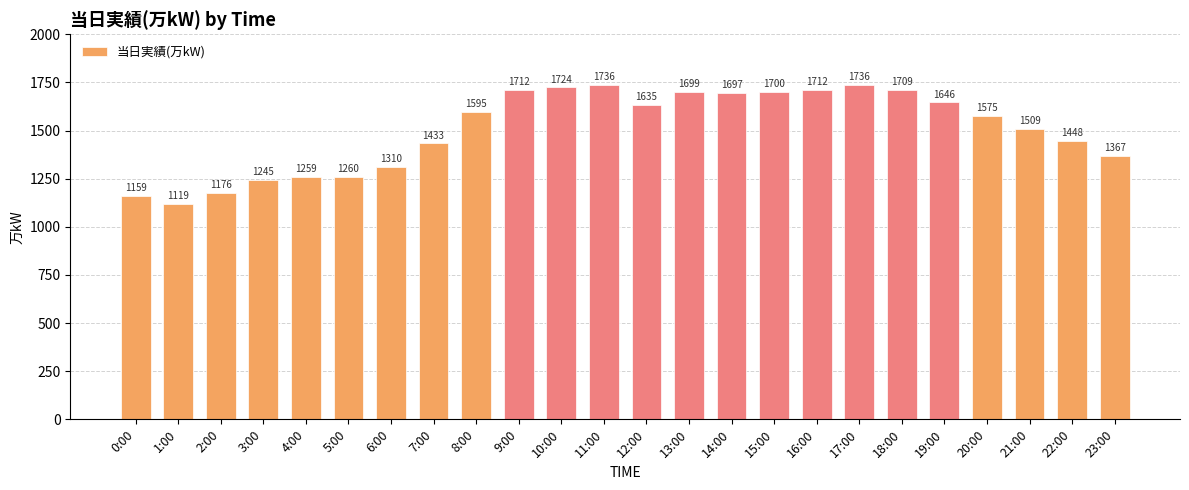

What is the approximate value at 21:00?

1509